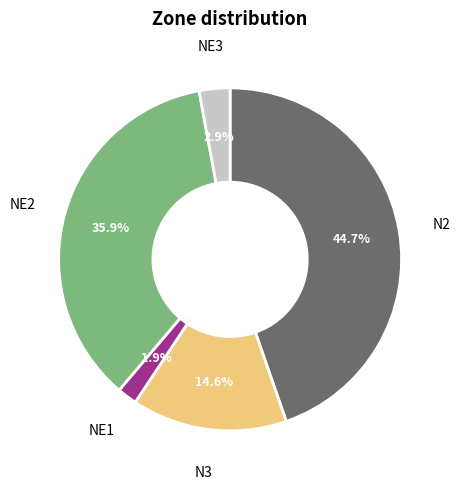

Is there a majority slice in this chart?

No